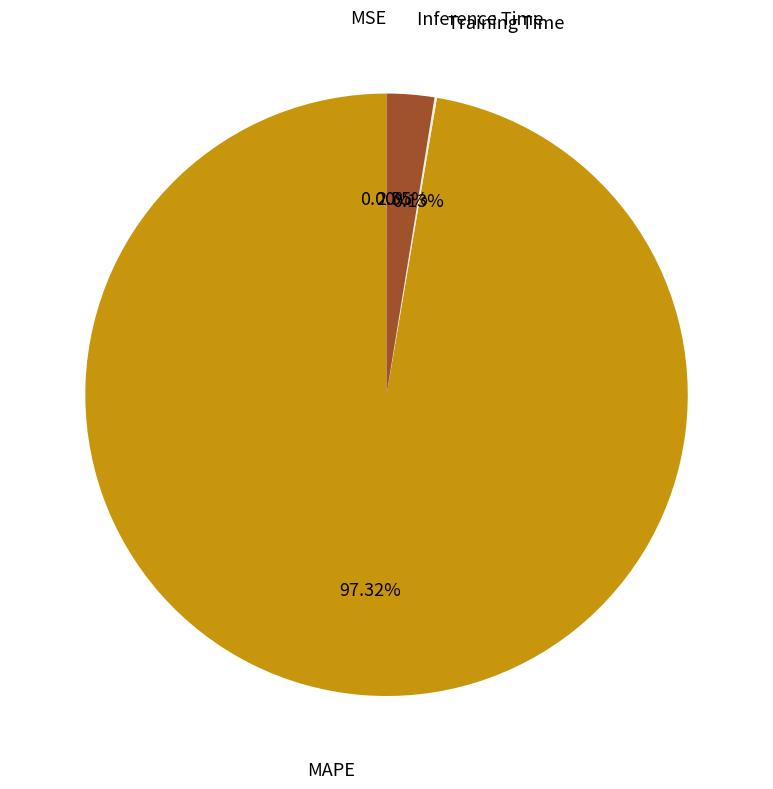

Which category accounts for the majority?

MAPE